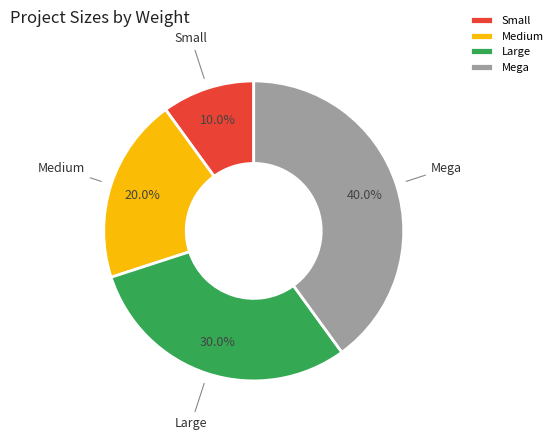

Count the number of slices in the pie.

4